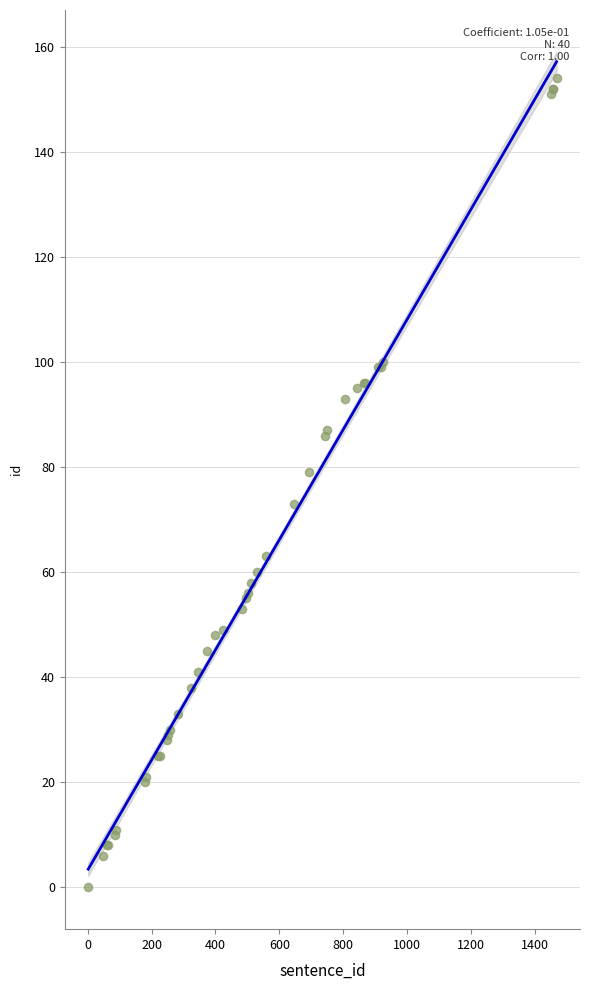

What Y value in the scatter plot is closest to 77?

79